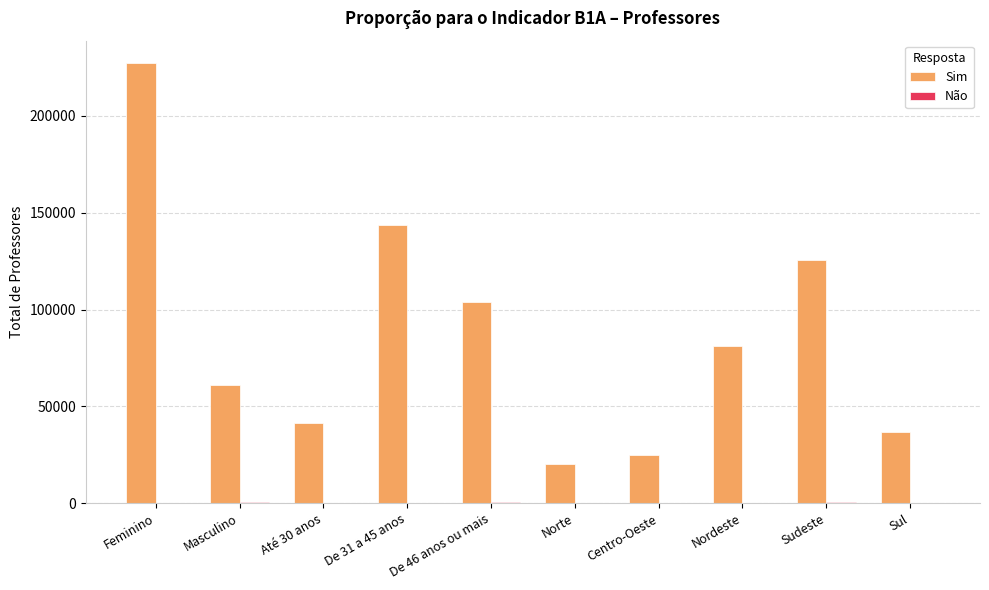

True or false: Sim has a value of 20209 at Norte.

True